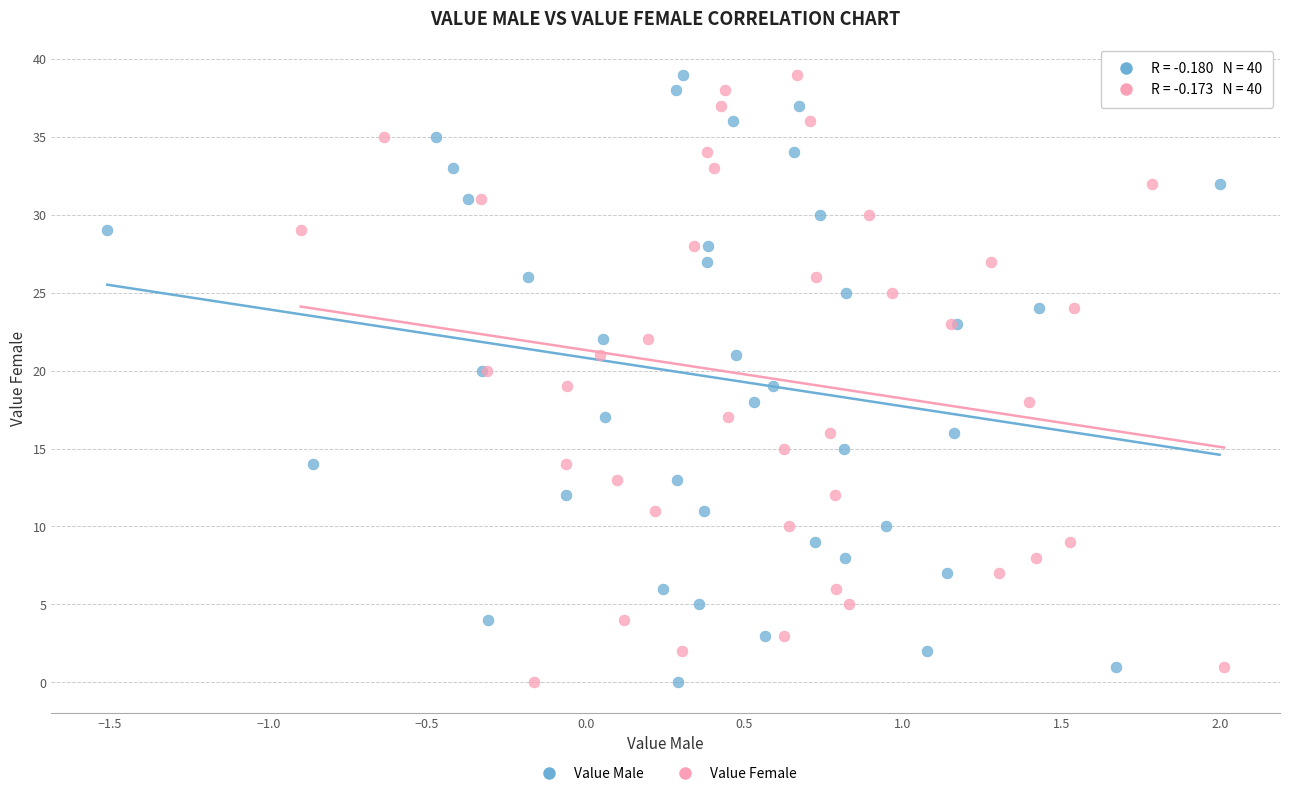

What are all the series names shown in the legend?

Value Male, Value Female